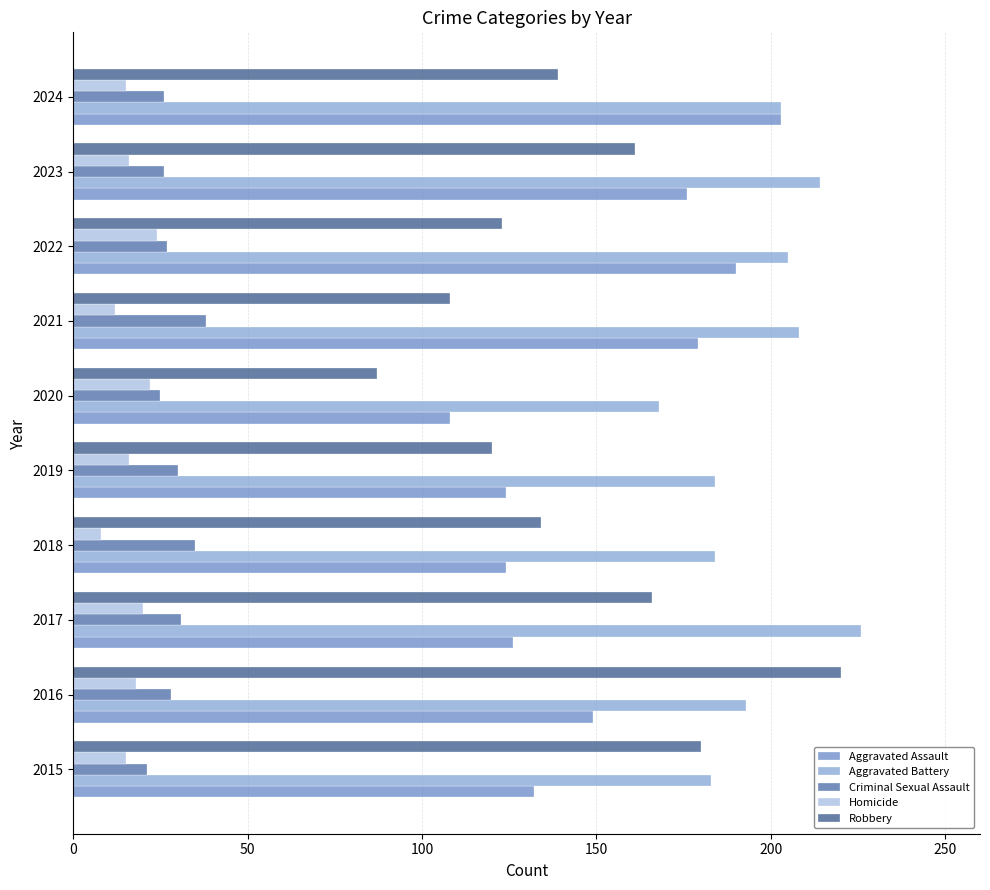

The value of Robbery at 2018 is 134. True or false?

True